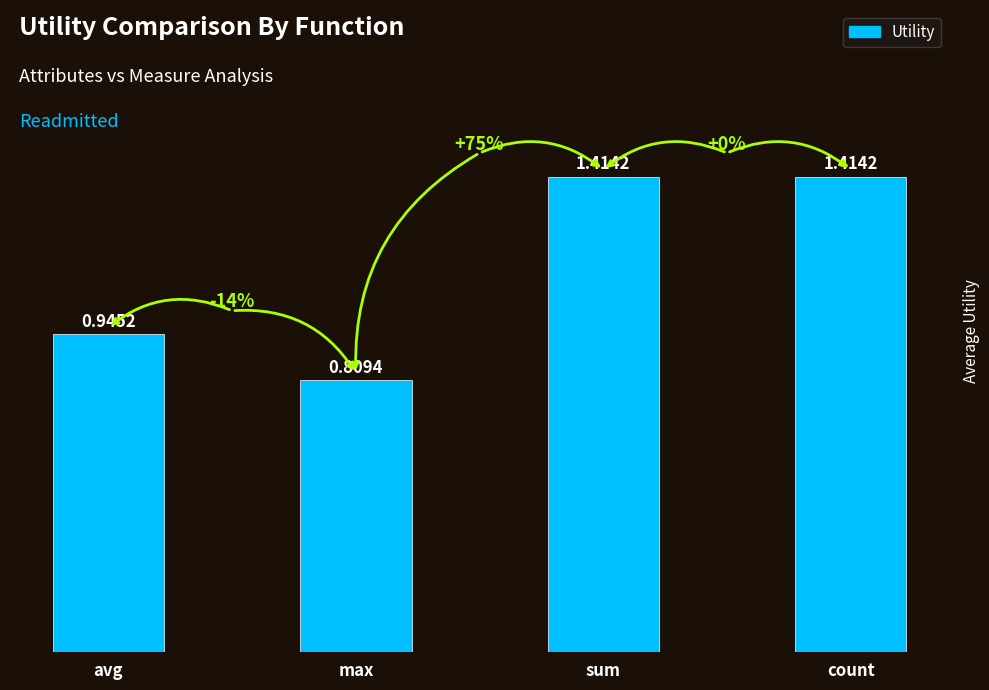

At which category does the chart reach its minimum across all series?

max